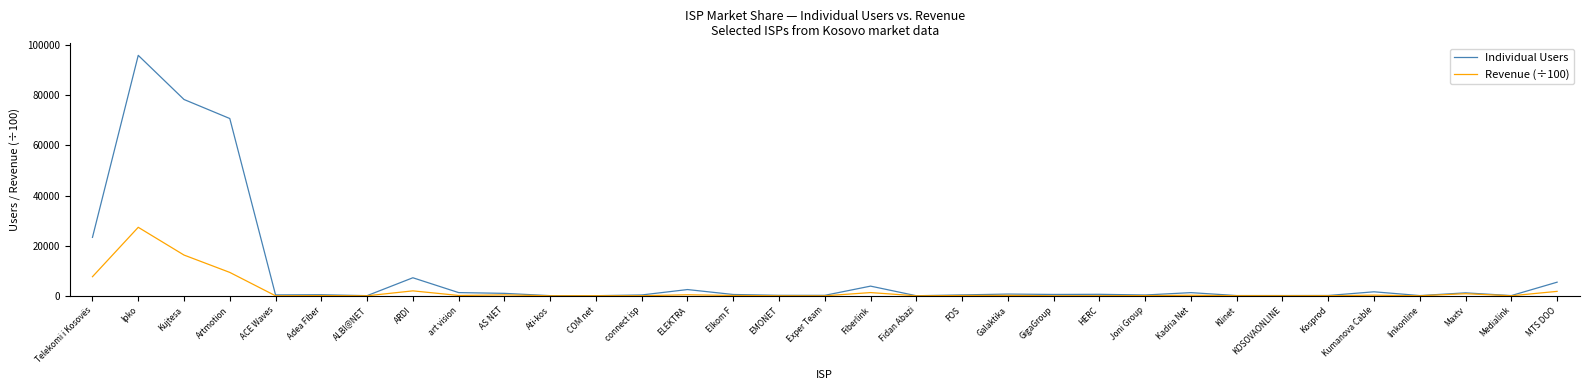

What is the highest value of the Revenue (÷100) series?

27329.9